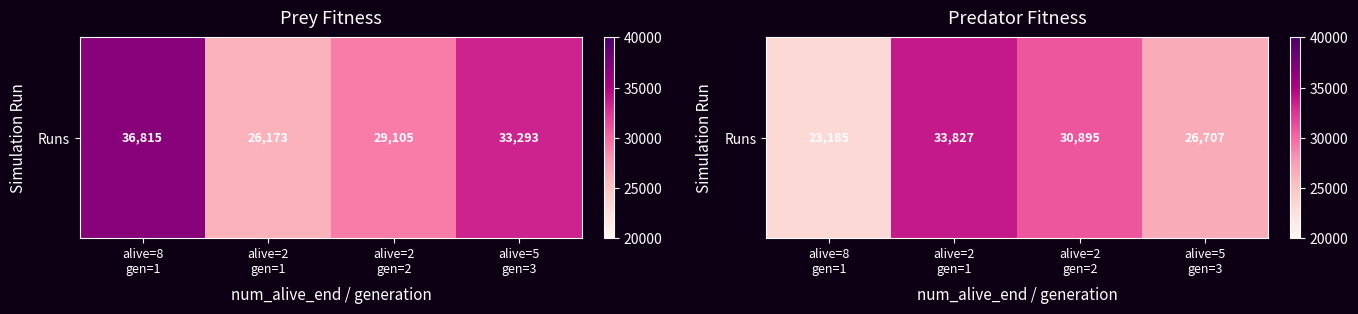

How many values are between 26707 and 33827?

3